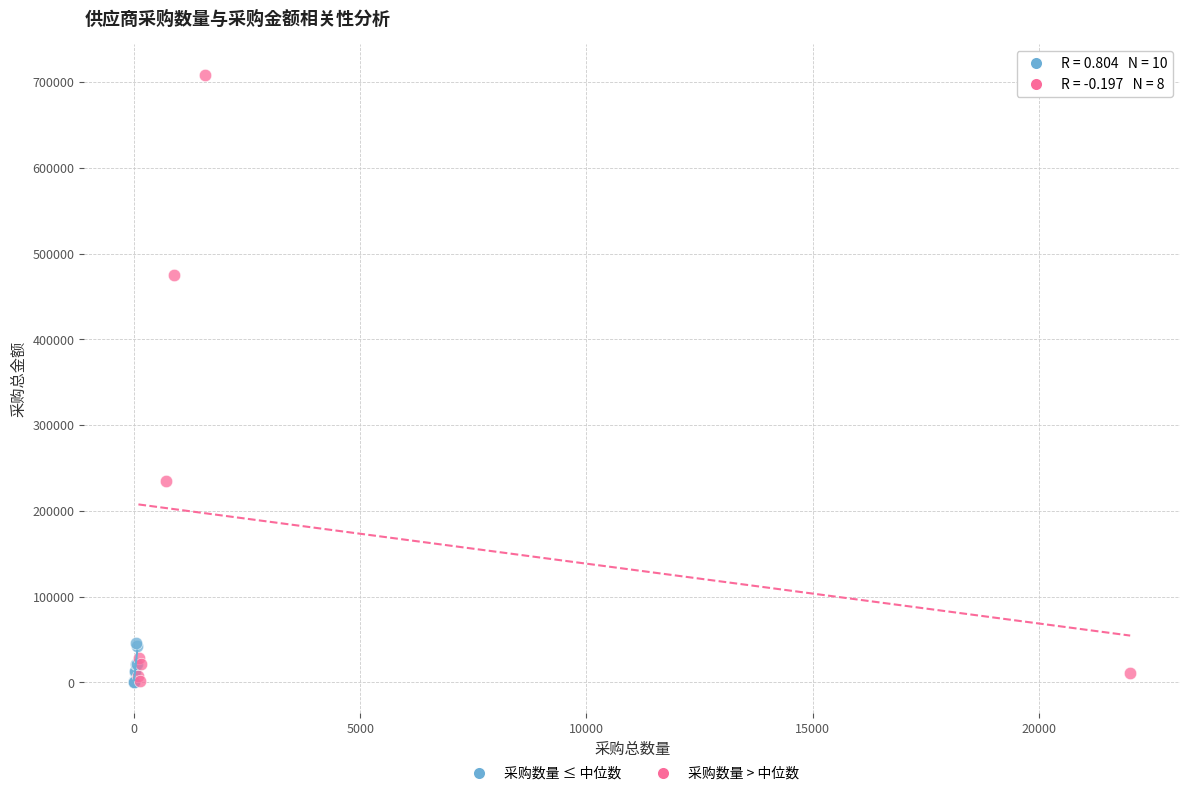

Which series has the largest Y range (max minus min)?

采购数量 > 中位数